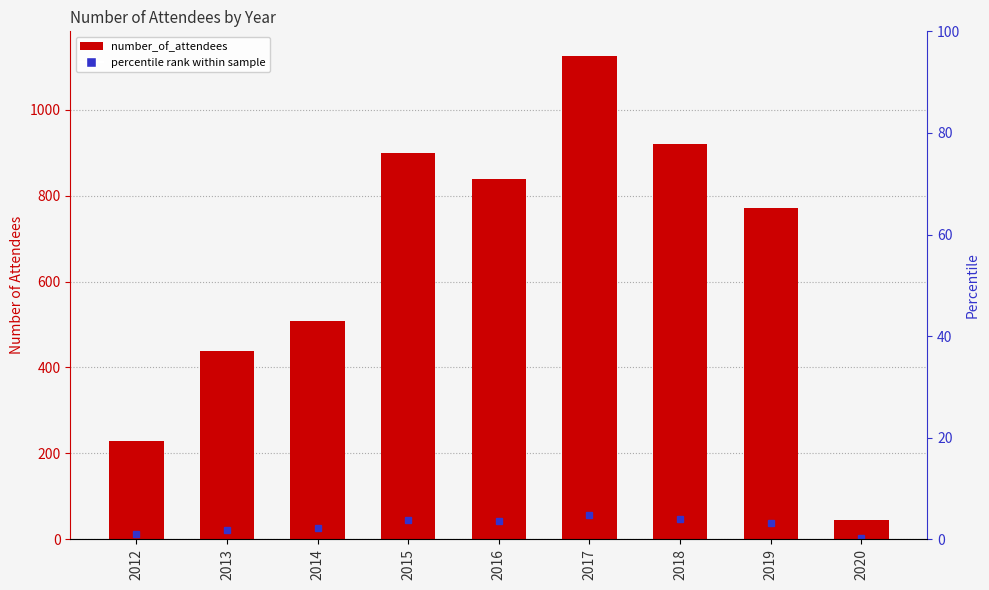

True or false: the data shows 608 at 2018.

False